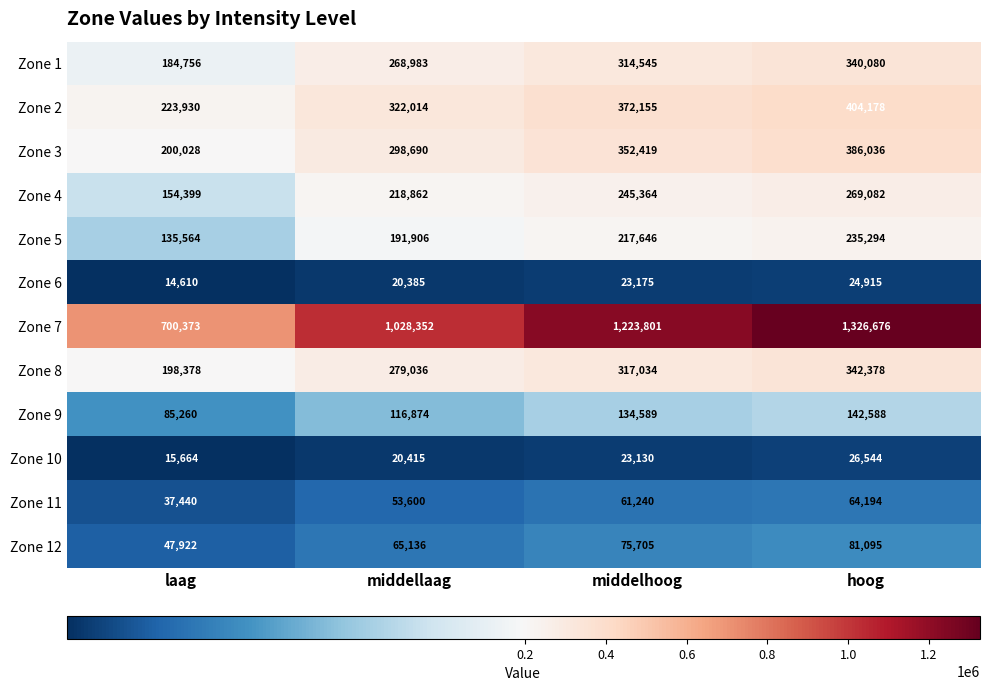

What is the difference between the maximum and minimum values in the Zone 6 series?

10305